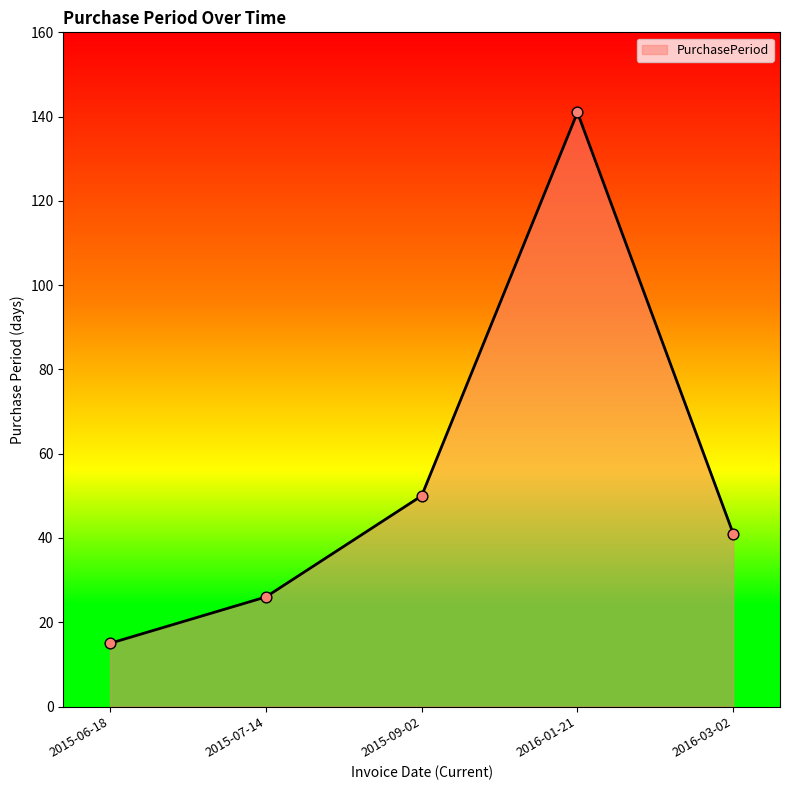

Approximately how many times larger is the value at 2015-06-18 compared to 2016-01-21?

0.1